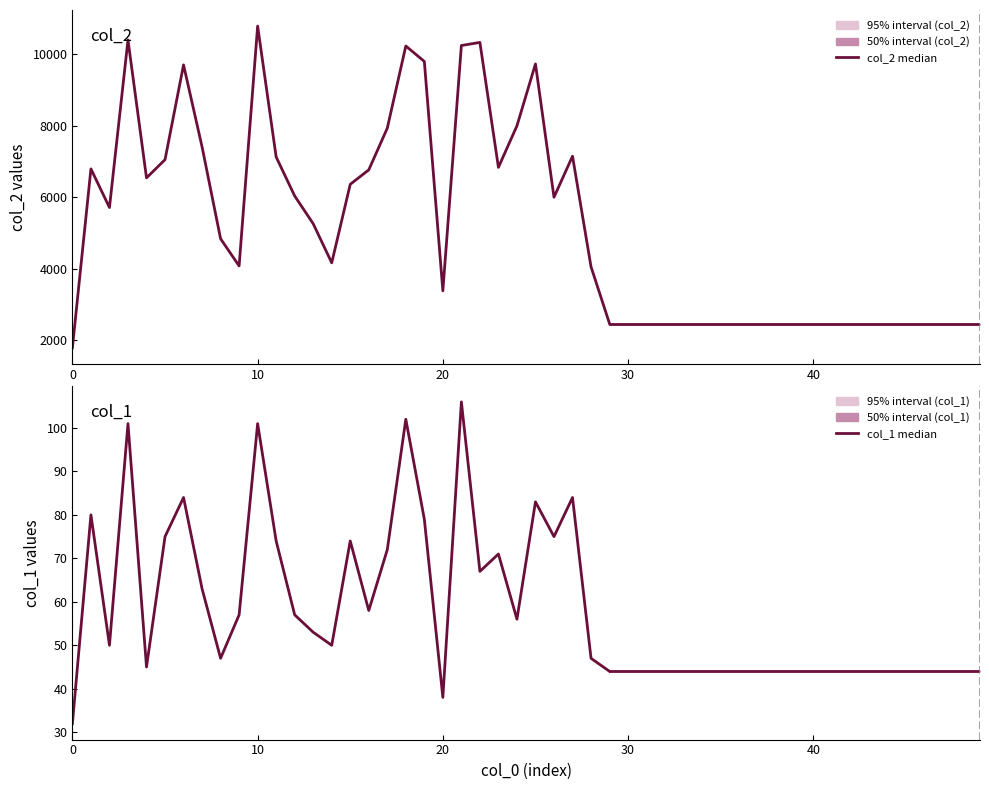

At 9, list the series in order from smallest to largest.

col_1 (historical), col_2 (historical)